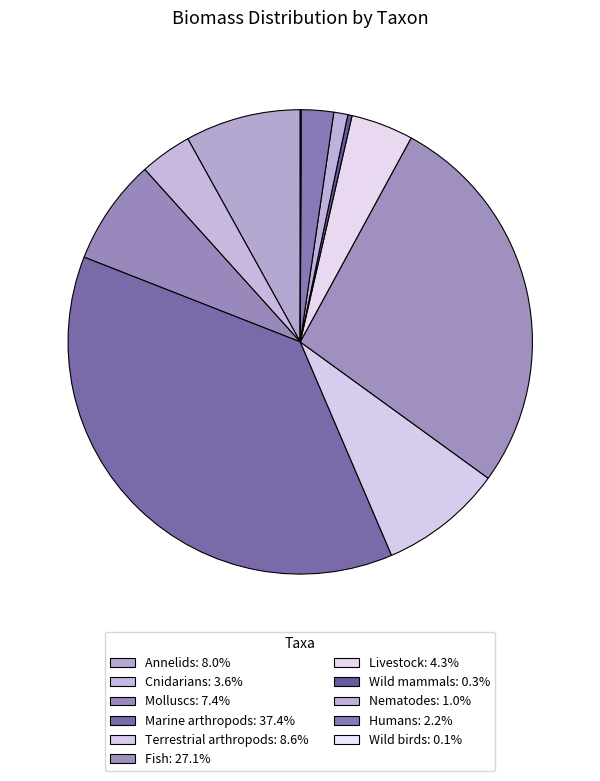

Count the number of slices in the pie.

11